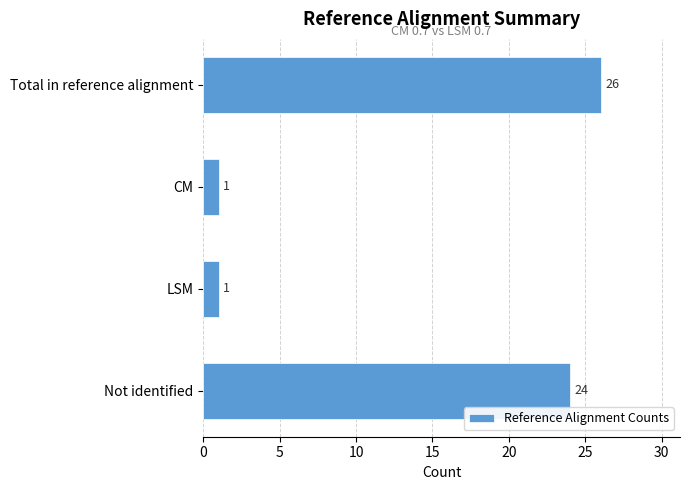

What is the sum of all values?

52